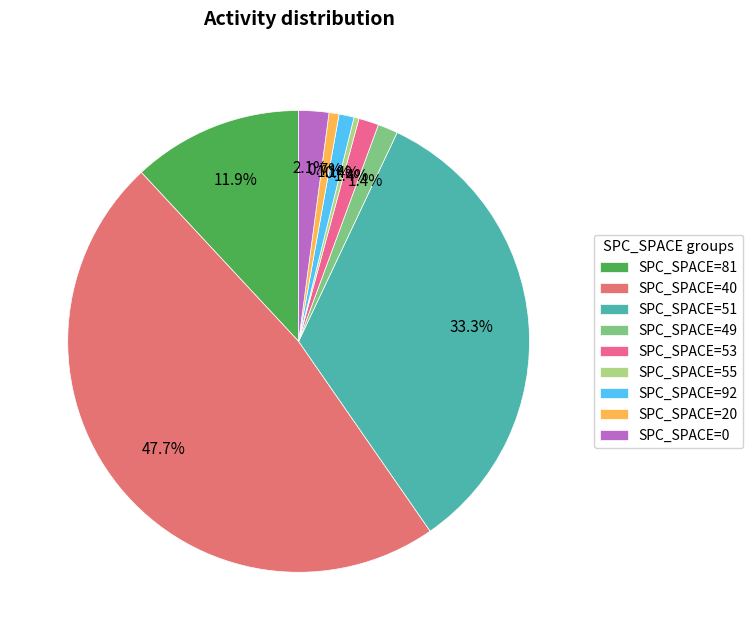

How many slices are in this pie chart?

9